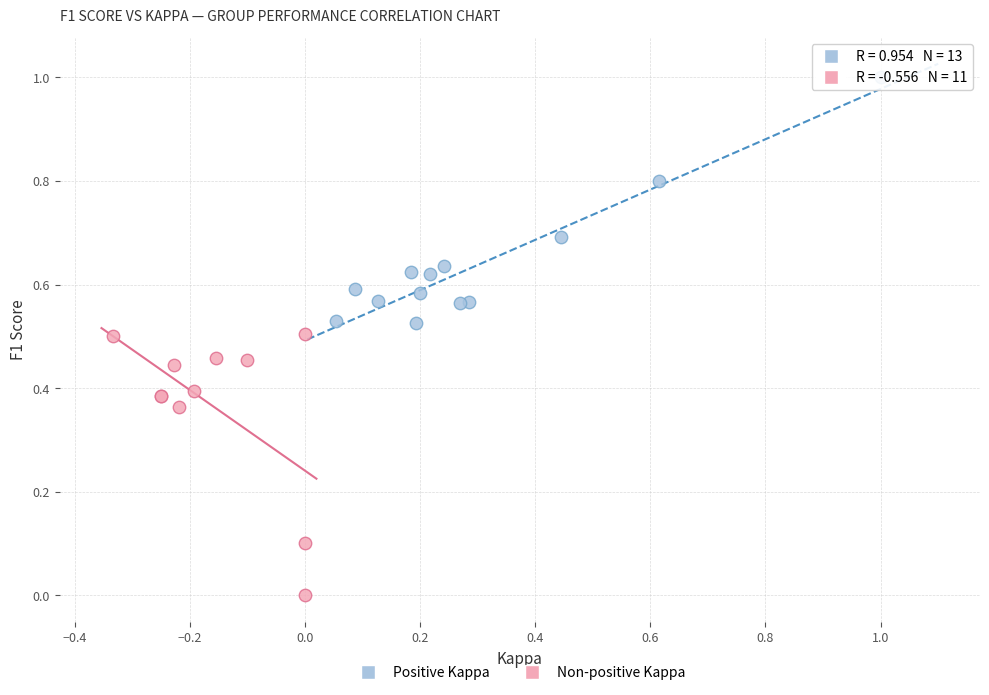

Which series contains the highest Y value?

Positive Kappa